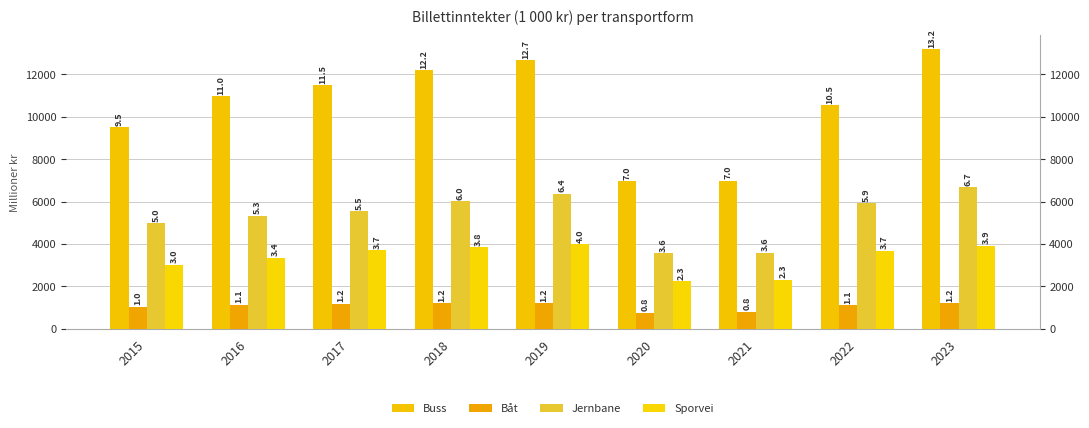

List the labels in order of Båt value, smallest first.

2020, 2021, 2015, 2022, 2016, 2017, 2023, 2018, 2019